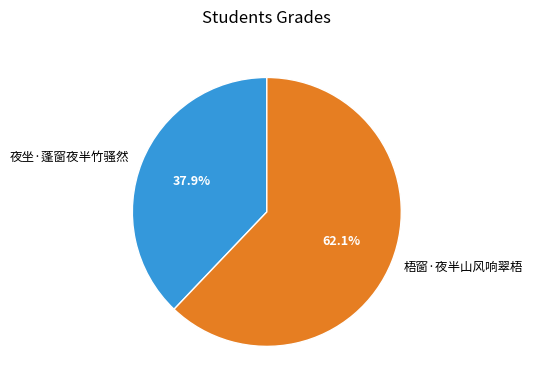

Combined, what portion of the pie is 夜坐·蓬窗夜半竹骚然 and 梧窗·夜半山风响翠梧?

100.0%